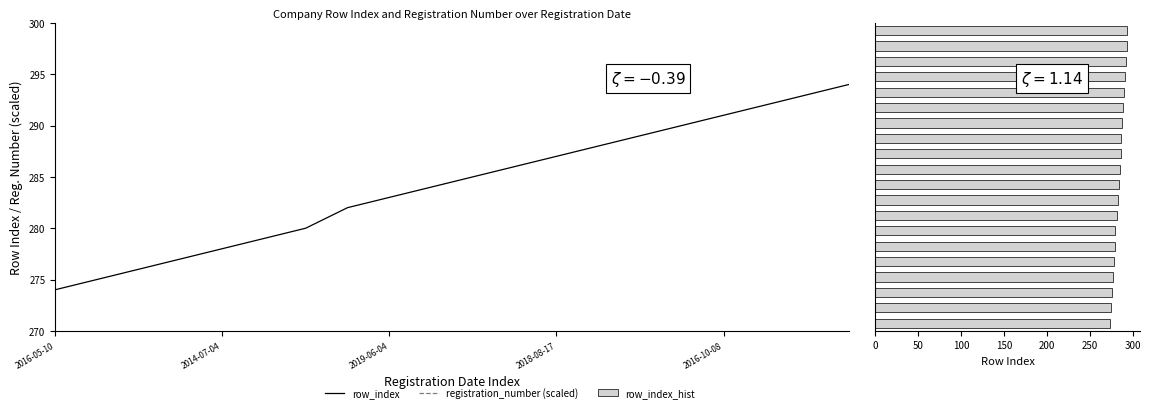

What is the difference between the second highest and minimum values in the row_index series?

19.0